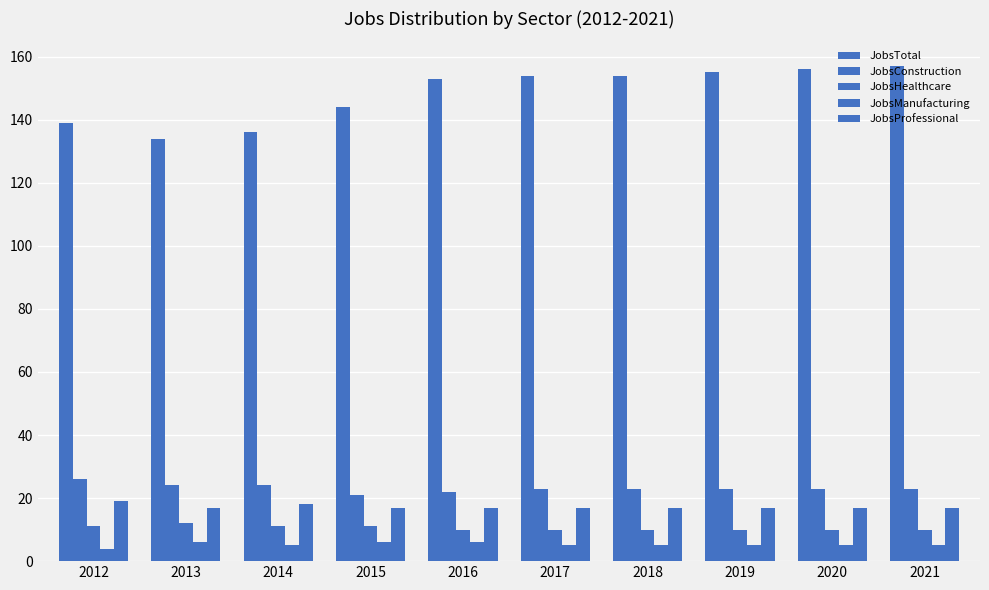

How many bars are there in total?

50